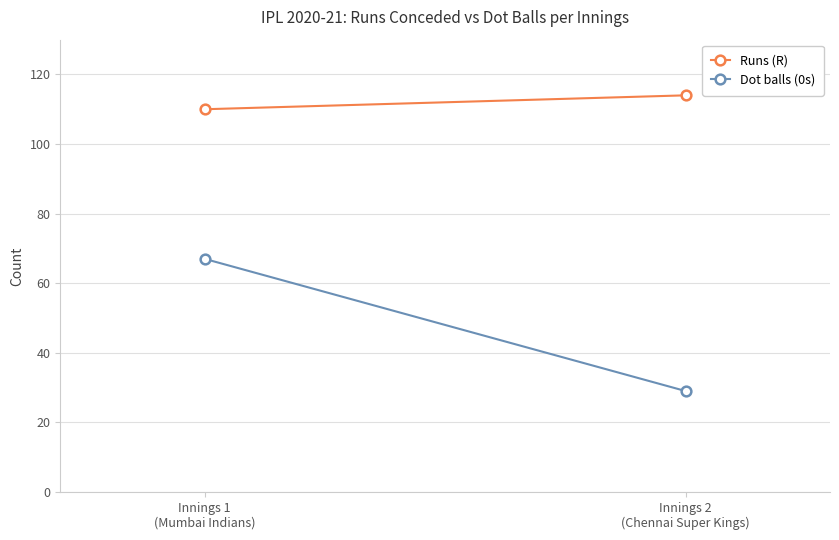

Count the Dot balls (0s) values in the range 29 to 67.

2